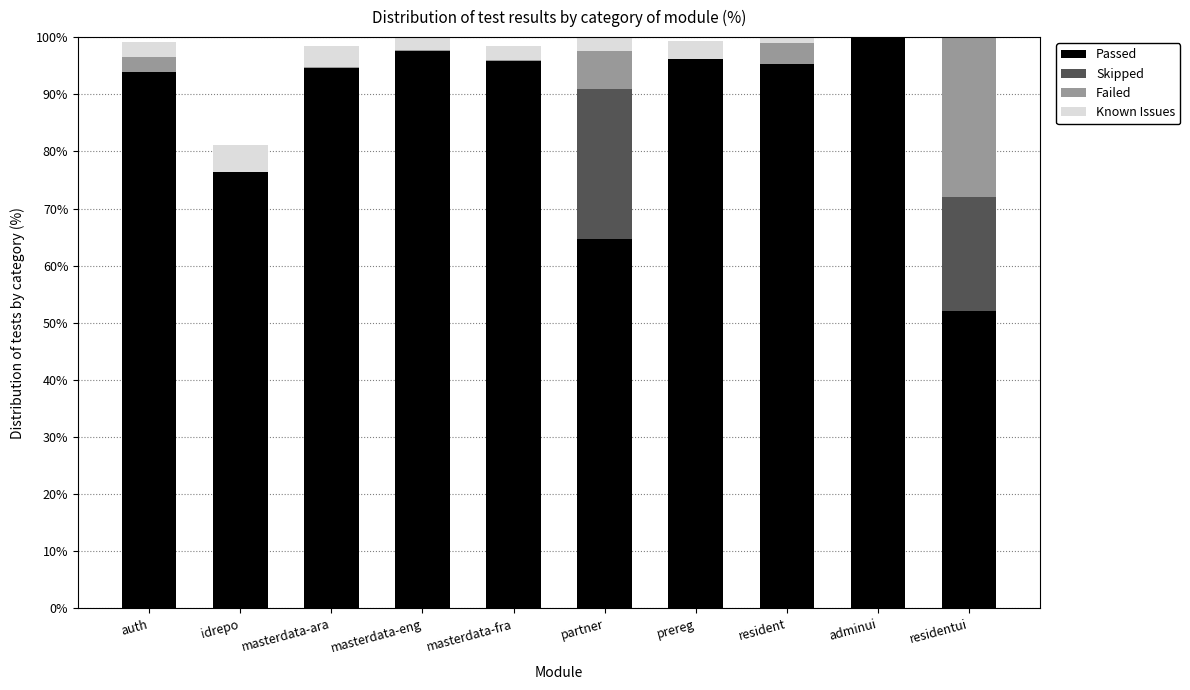

True or false: Passed has a value of 94.6 at masterdata-ara.

True